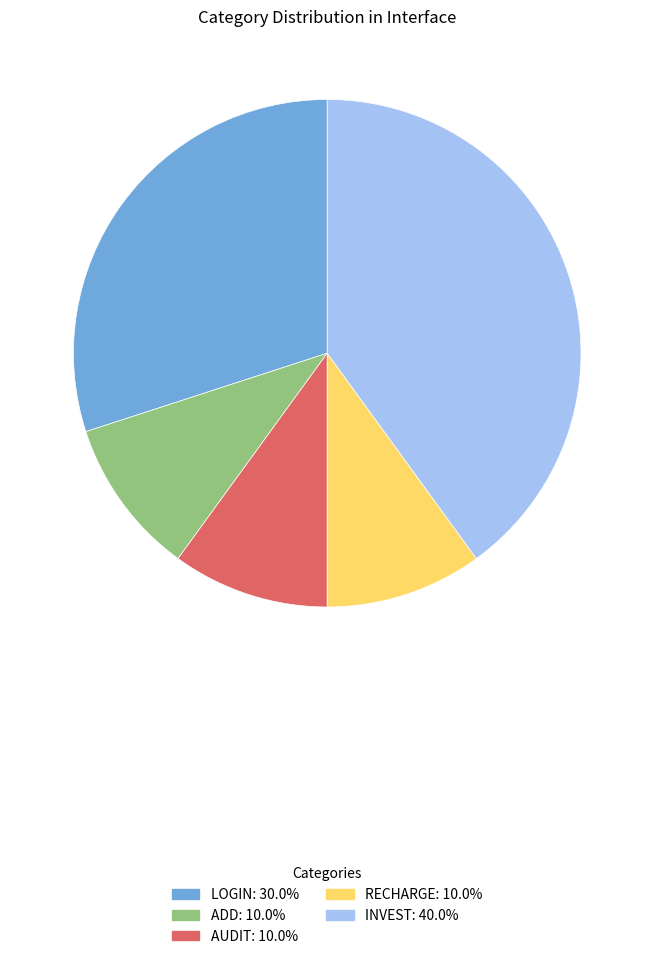

Is there any slice that represents more than half of the pie?

No